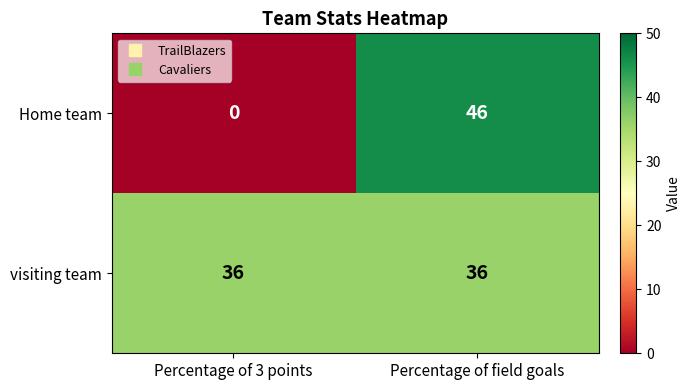

At Percentage of field goals, list the series in order from largest to smallest.

Home team, visiting team